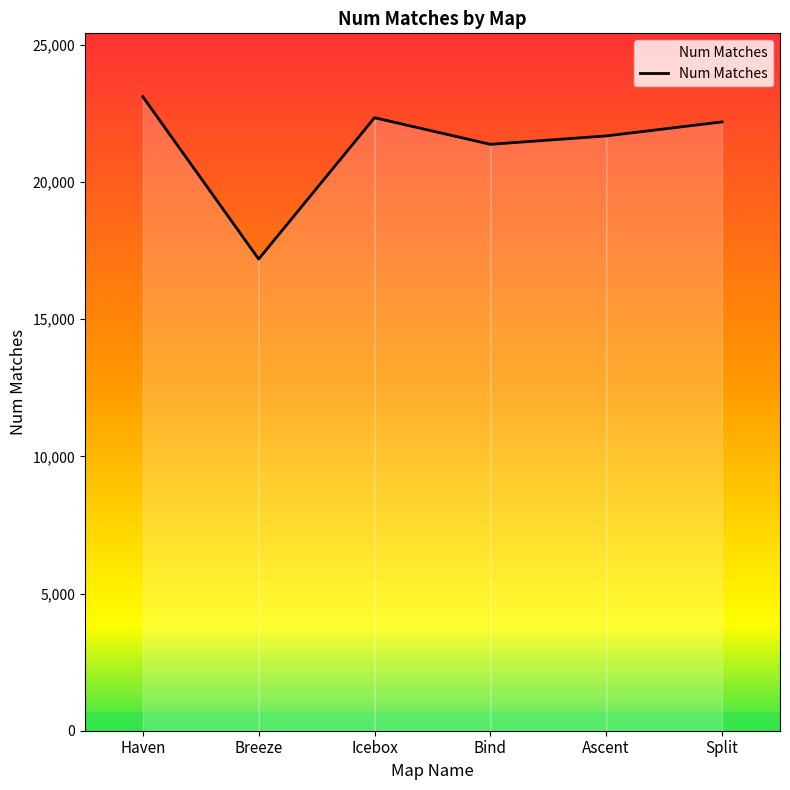

What is the minimum value shown in the chart?

17187